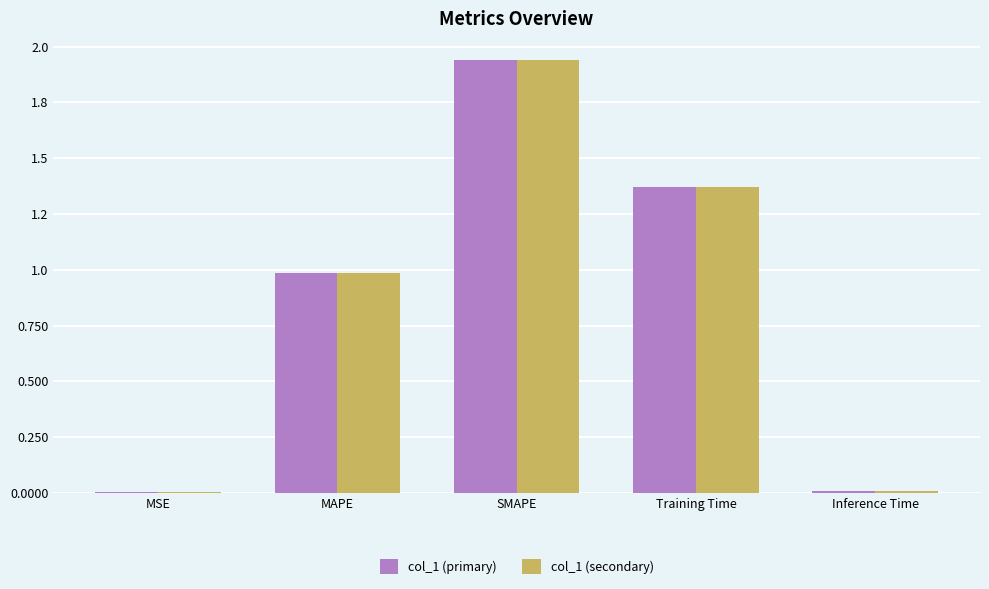

What are all the series names shown in the legend?

col_1 (primary), col_1 (secondary)